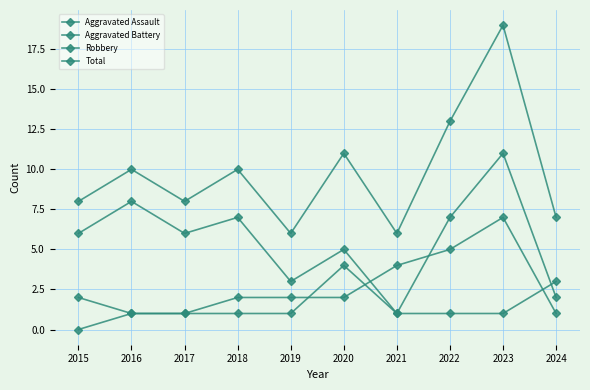

How many data points does each series have?

10